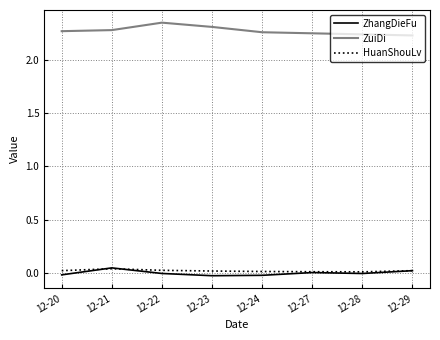

True or false: ZhangDieFu has a value of 0.0 at 12-21.

True